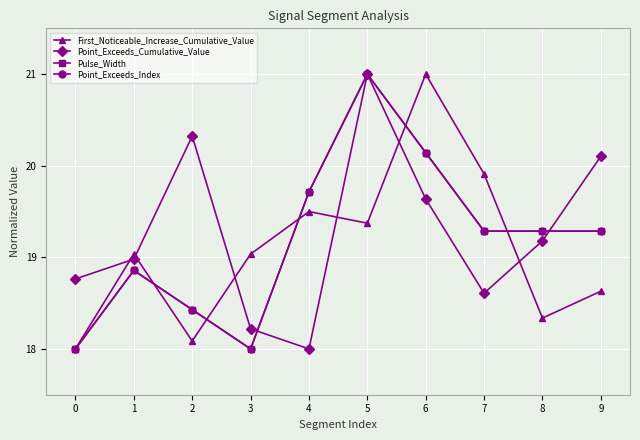

Which series has the largest total across all categories?

Point_Exceeds_Cumulative_Value